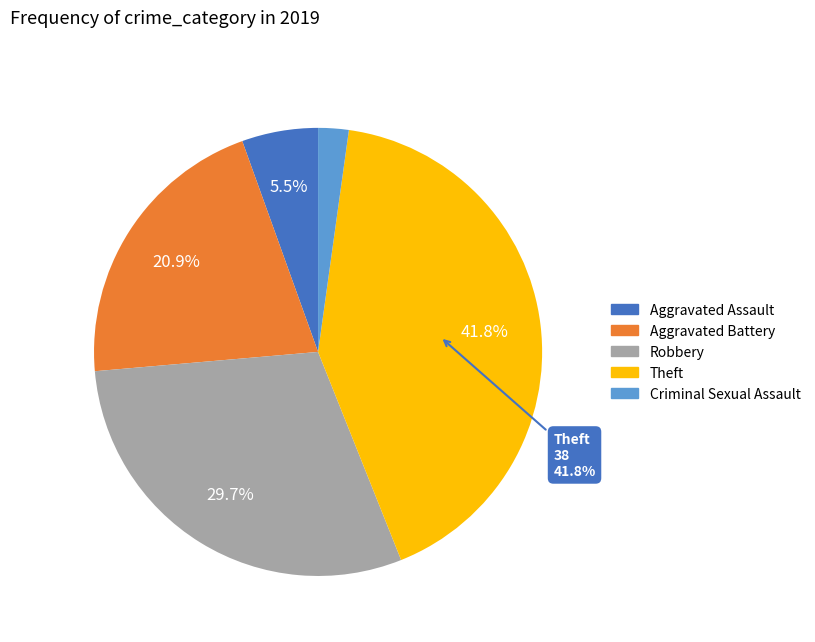

To the nearest percent, what is the average slice percentage?

20%